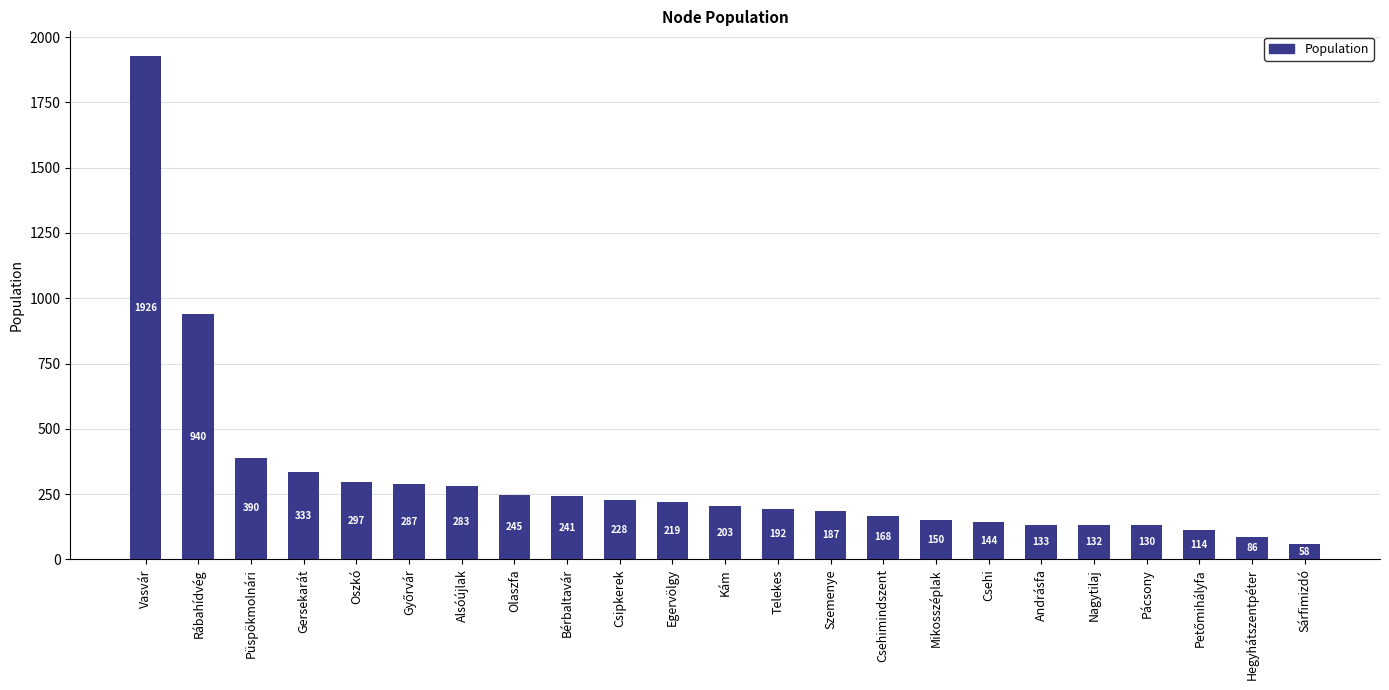

What is the label of the 4th bar from the right?

Pácsony